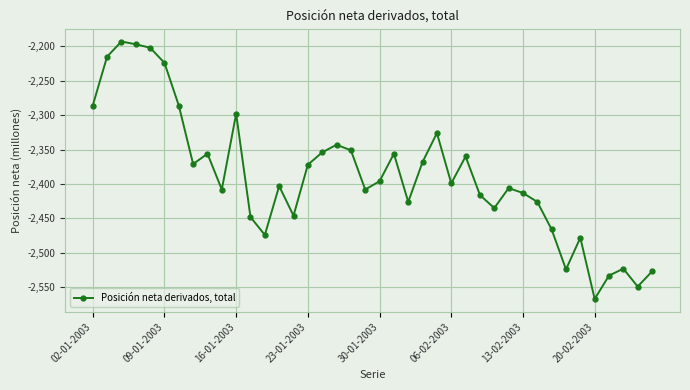

What is the greatest value displayed?

-2193